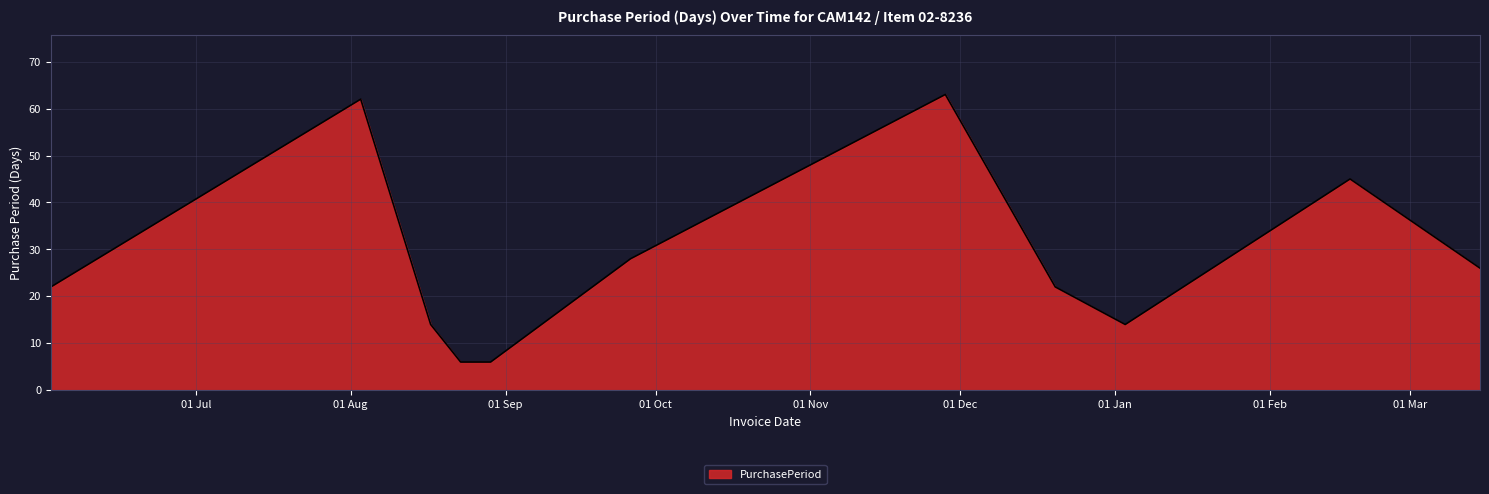

Count the values in the range 14 to 45.

7